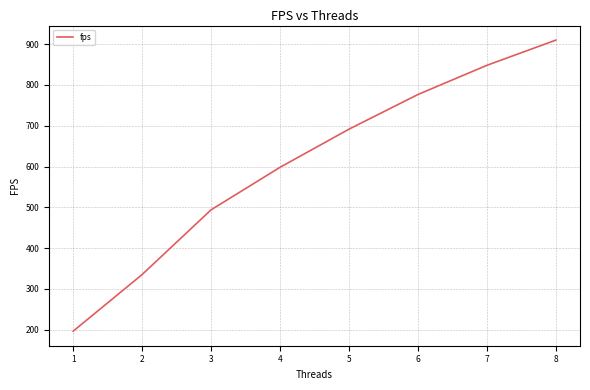

What is the change in value from 3 to 6?

+282.8